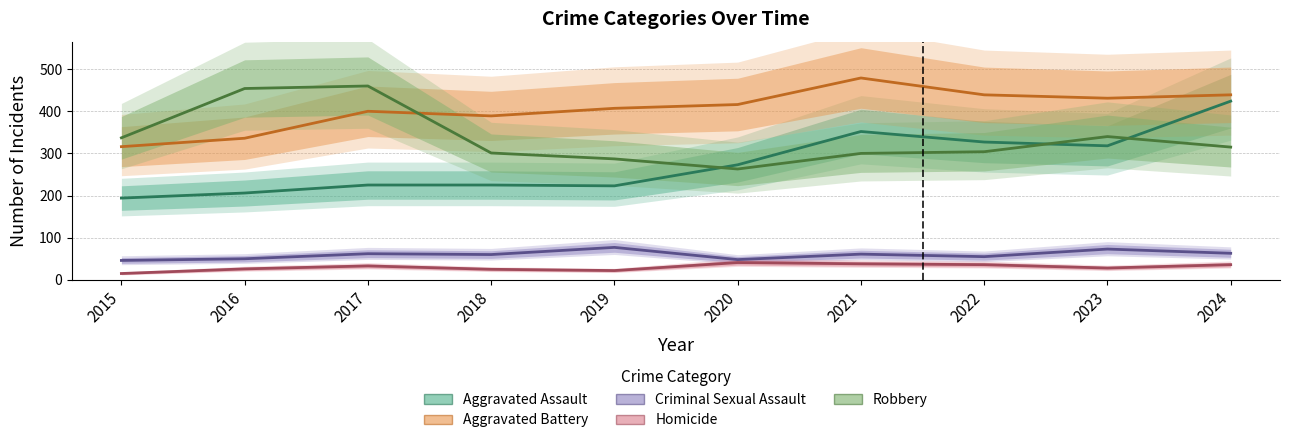

How many distinct data groups are displayed?

5